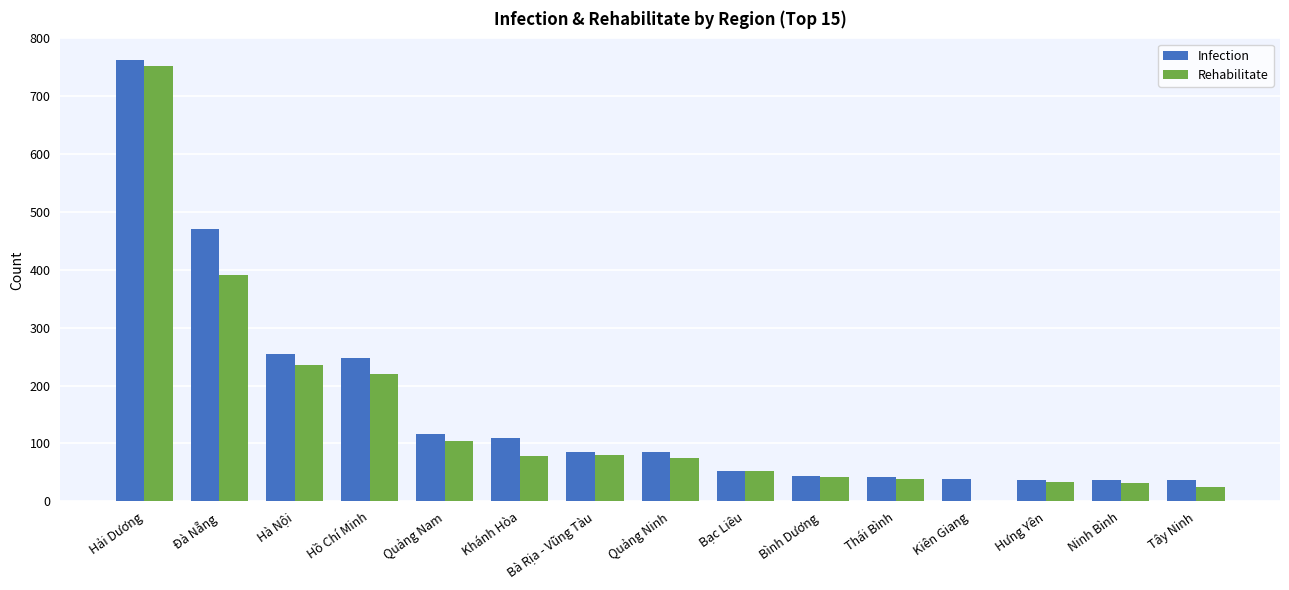

The value of Infection at Đà Nẵng is 470. True or false?

True